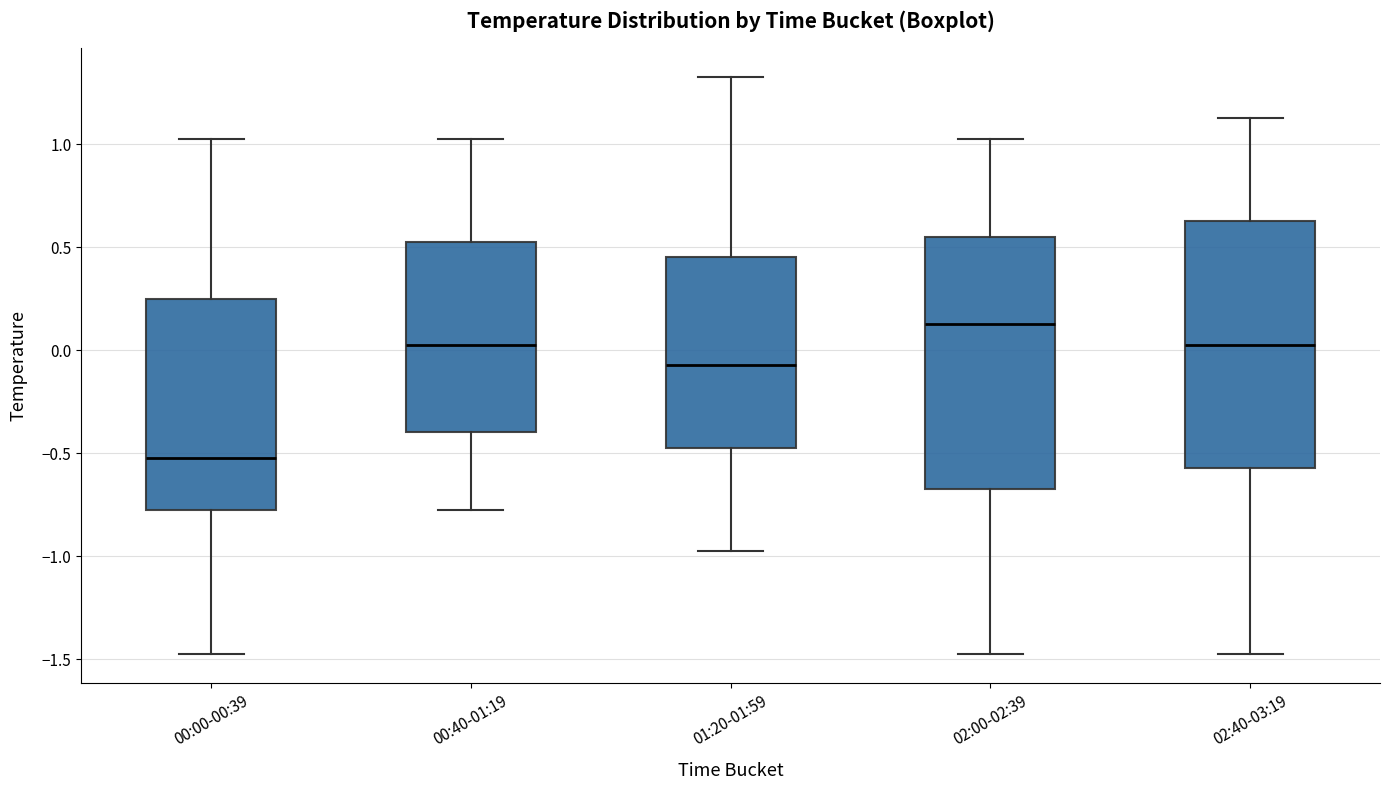

Where does the median line of the box for 00:00-00:39 sit on the y-axis? The values are not printed on the chart, so give them approximately, as read against the axis.

-0.50